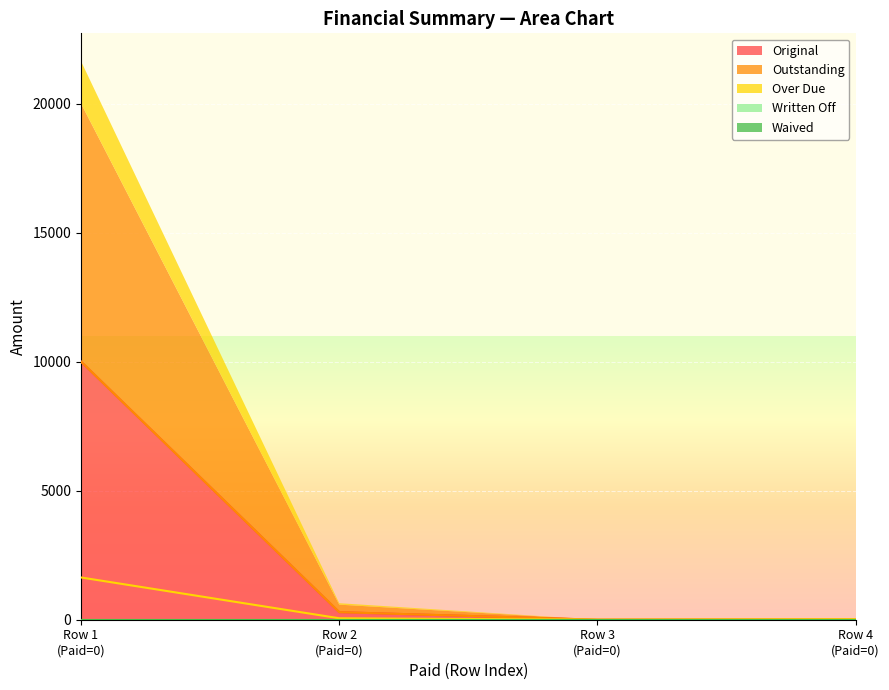

What is the value of the Over Due point at the 1st from the left?

1637.3